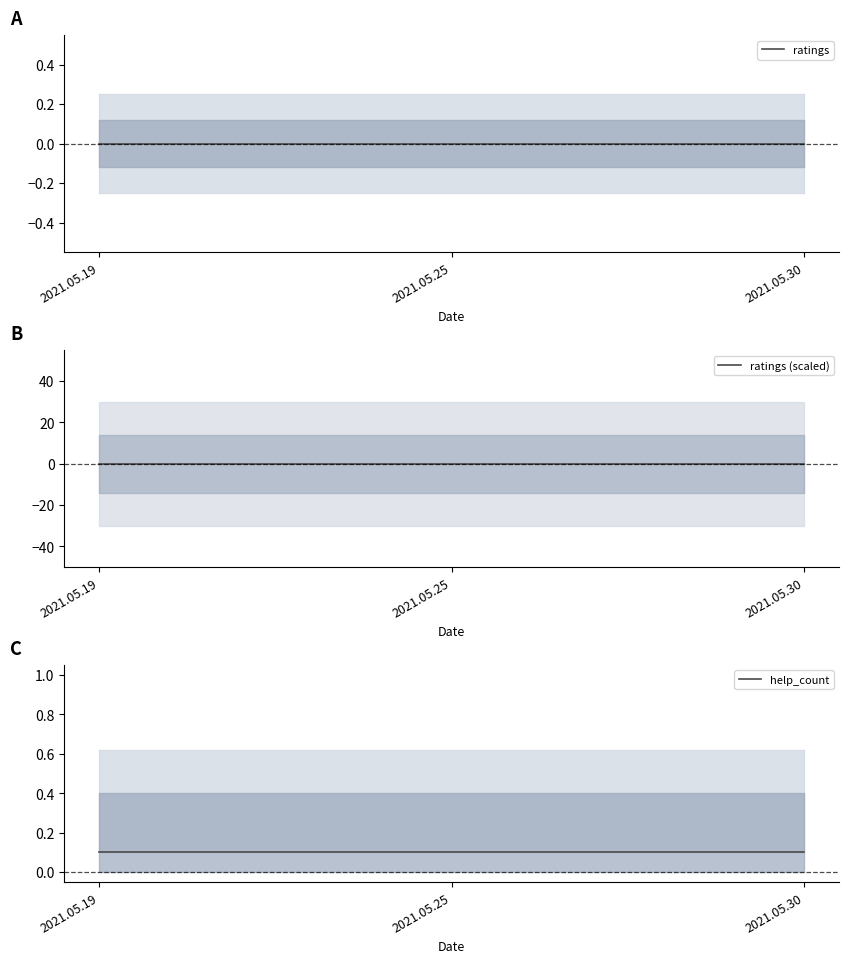

Which series has the largest total across all categories?

help_count